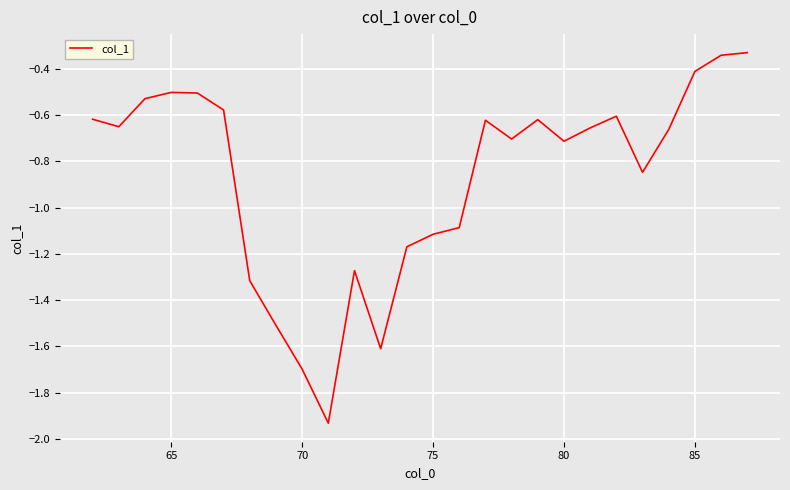

The chart shows a value of -0.4 at 85. True or false?

True